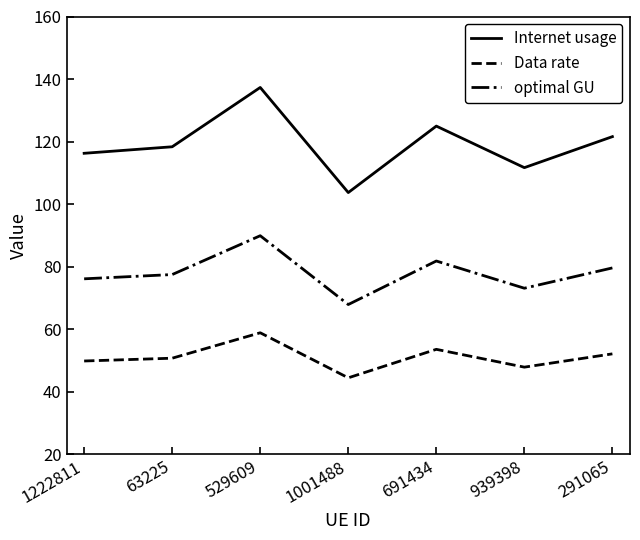

Between 1222811 and 691434, which series saw the biggest shift?

Internet usage